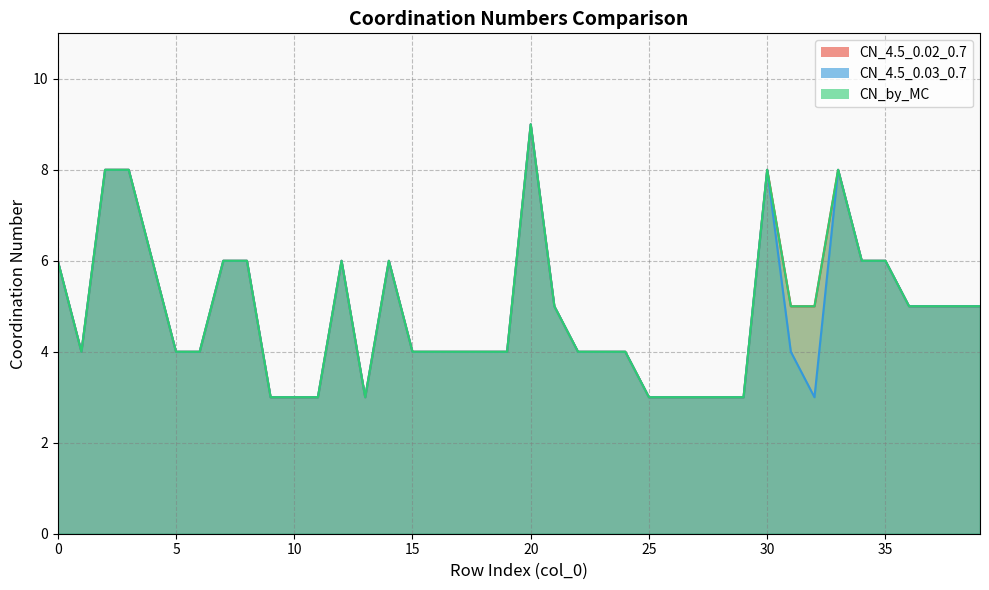

At 8, list the series in order from largest to smallest.

CN_4.5_0.02_0.7, CN_4.5_0.03_0.7, CN_by_MC